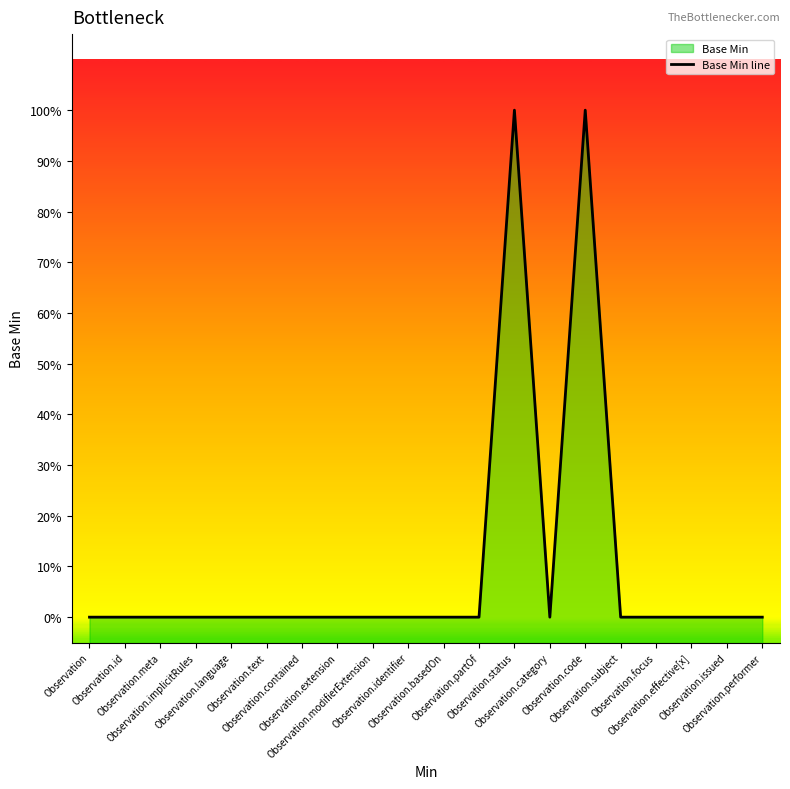

How many points are higher than both their immediate neighbors (excluding endpoints)?

2